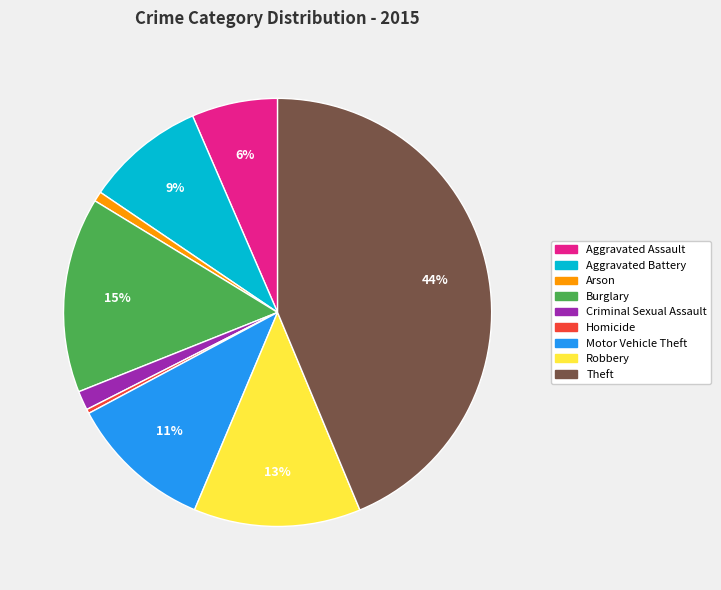

To the nearest percent, what is the average slice percentage?

11%